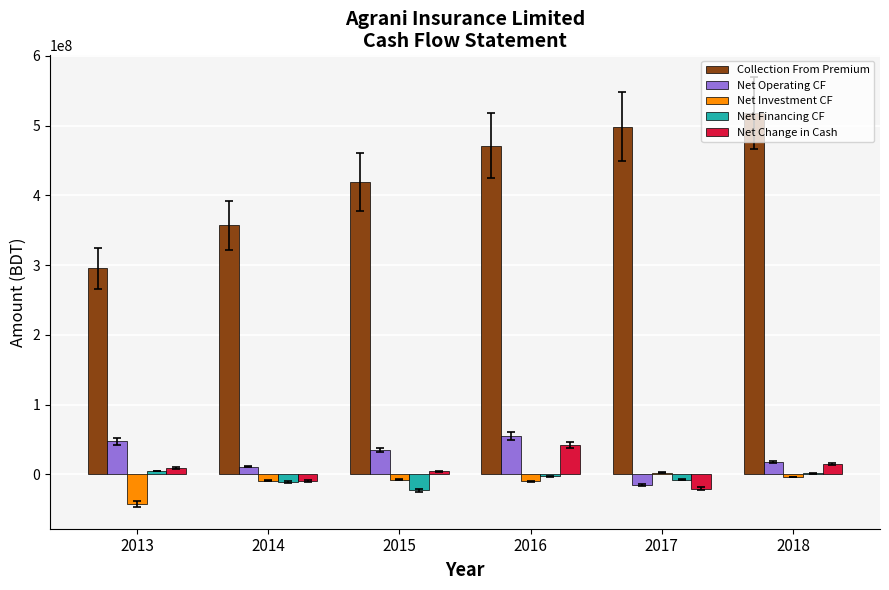

How many groups of bars are there?

6